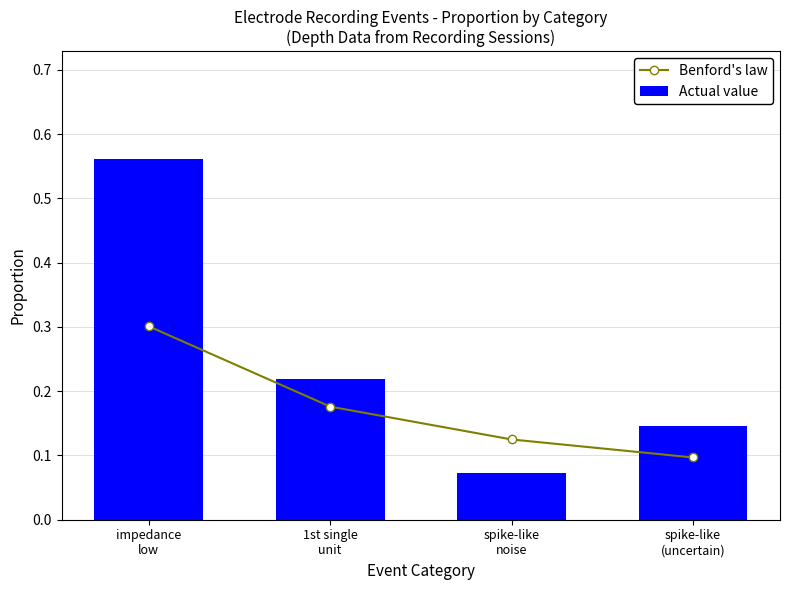

Which has a higher value, impedance
low or spike-like
noise?

impedance
low